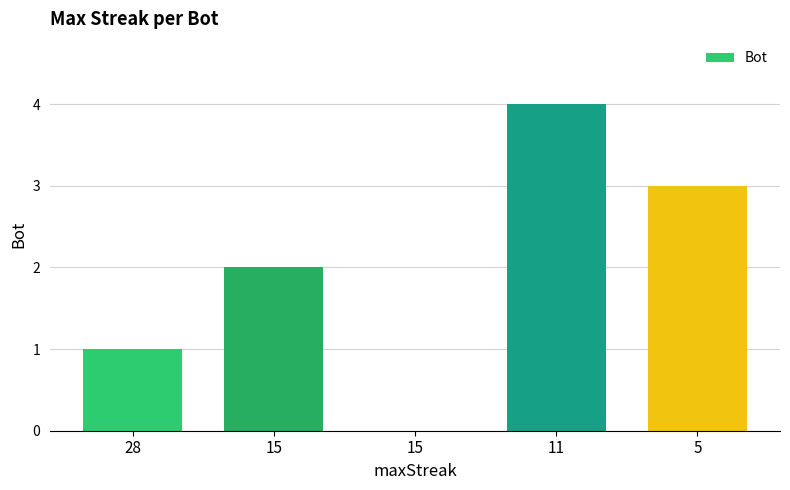

How many distinct data groups are displayed?

1